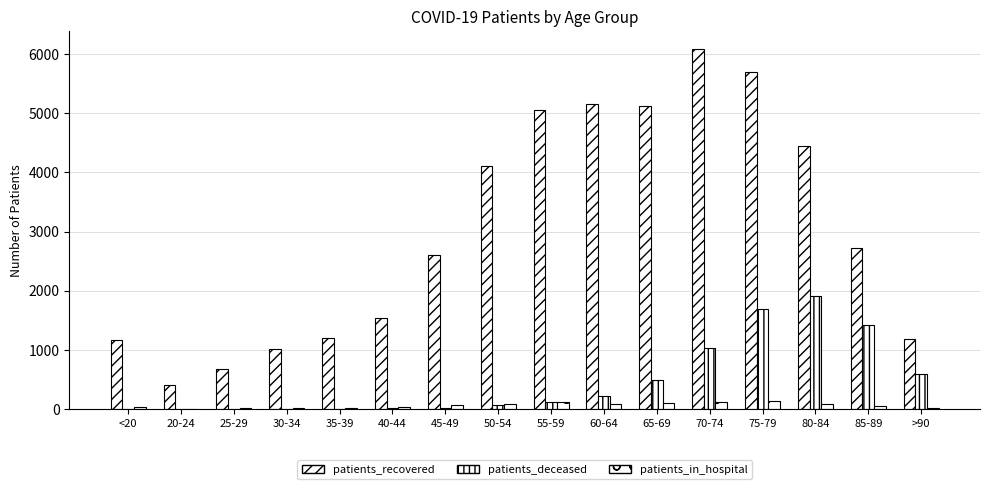

Which series has the largest total across all categories?

patients_recovered